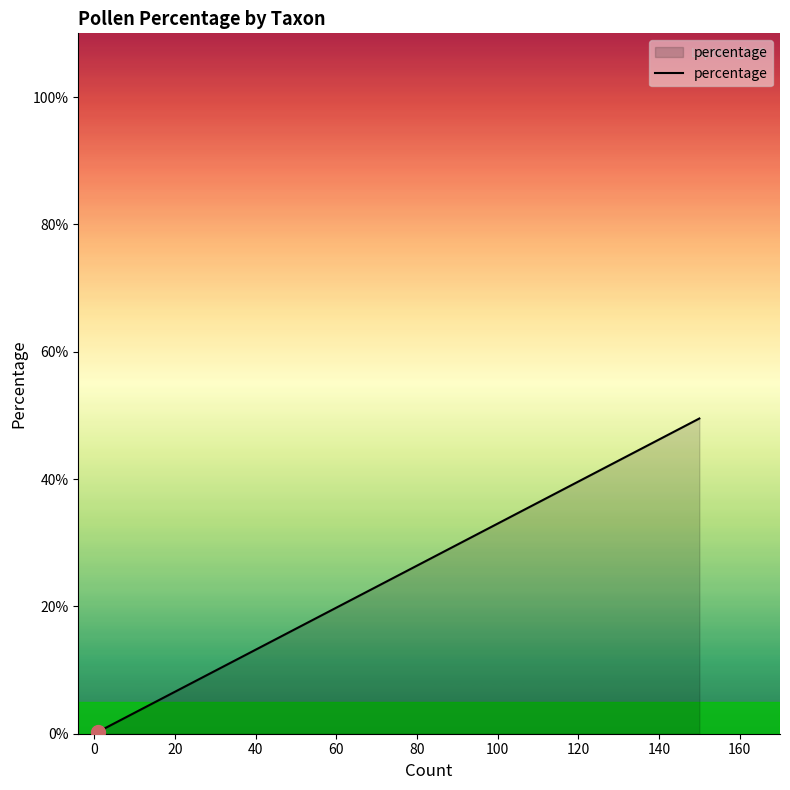

The value at 100 is 6.5. True or false?

False